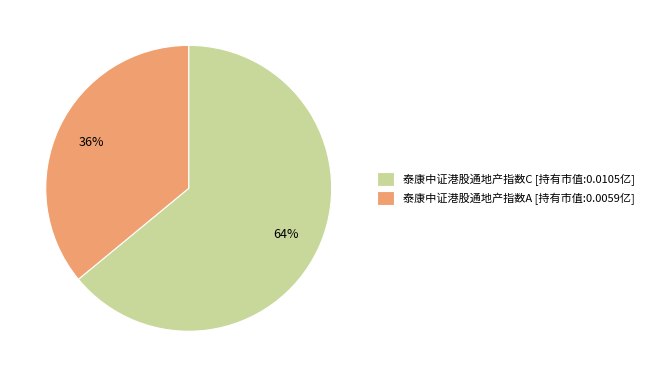

Rank the categories by value from highest to lowest.

泰康中证港股通地产指数C, 泰康中证港股通地产指数A